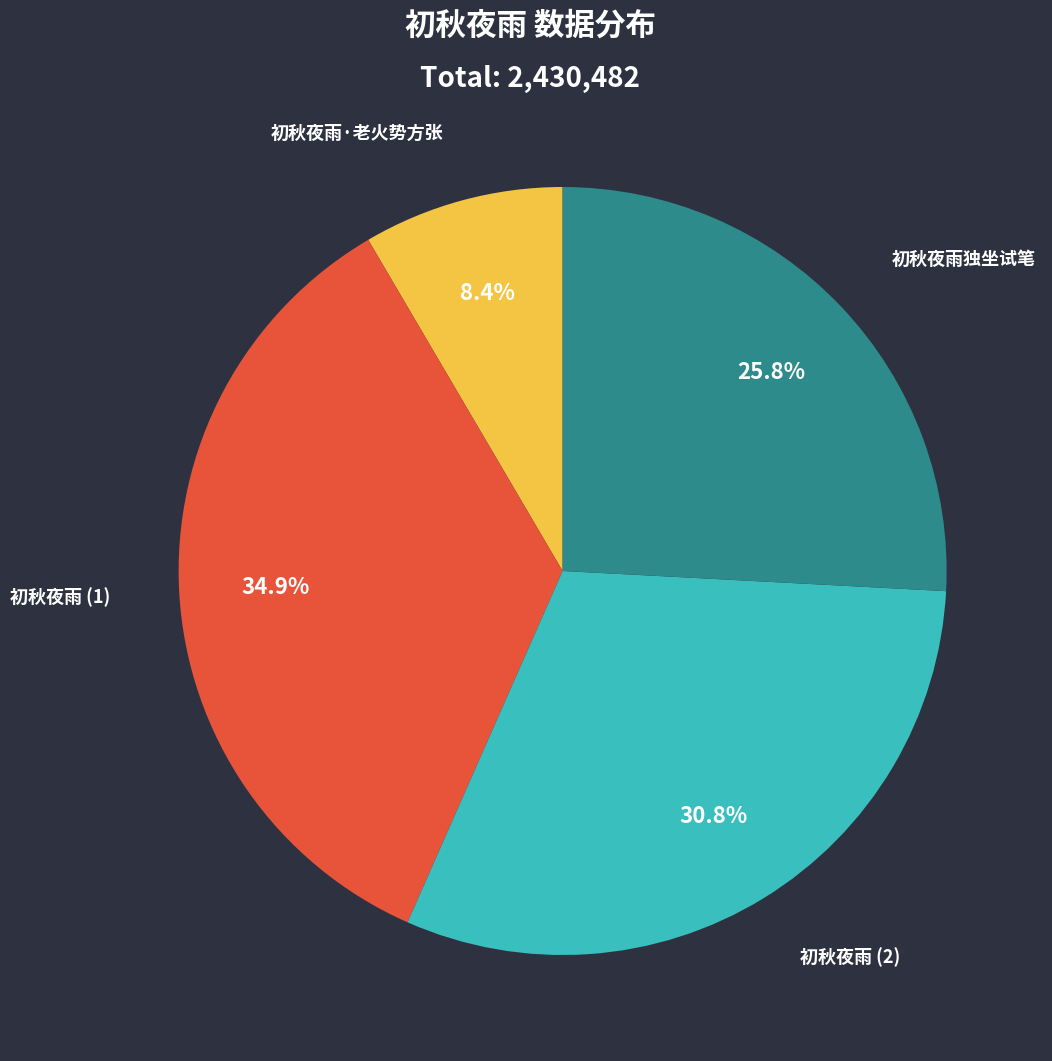

Is there a majority slice in this chart?

No